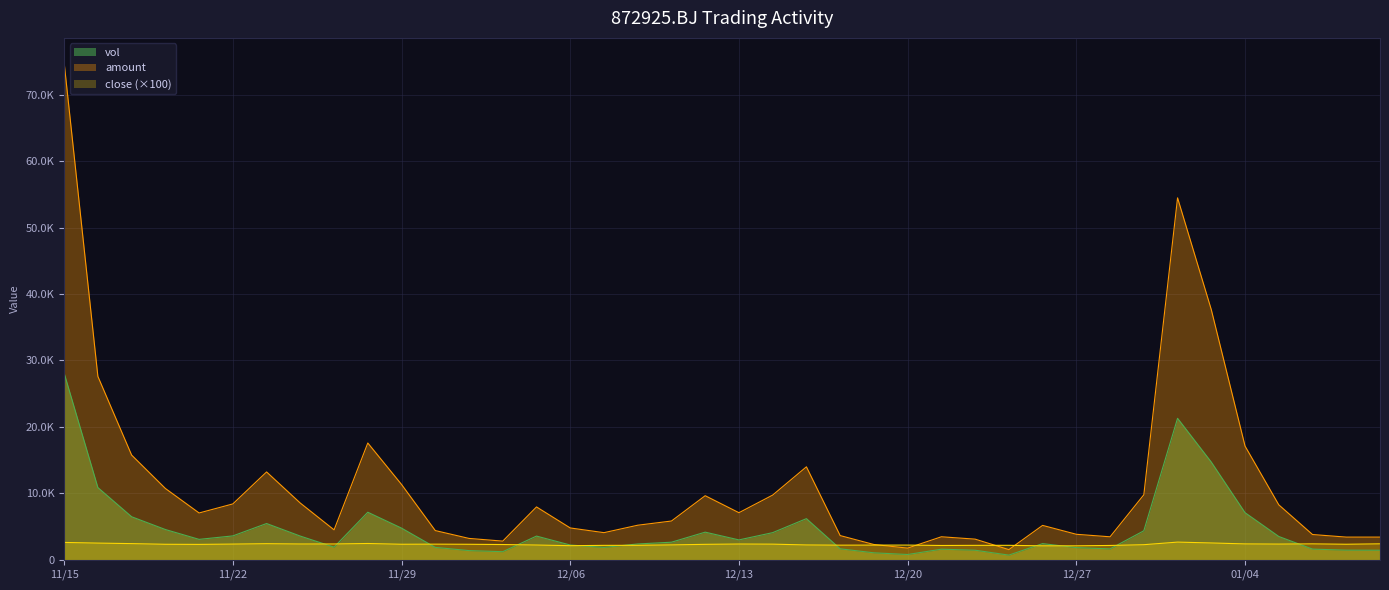

Count the number of data series in this chart.

3